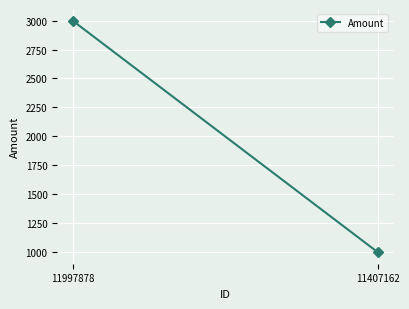

Rank the categories by value from lowest to highest.

11407162, 11997878